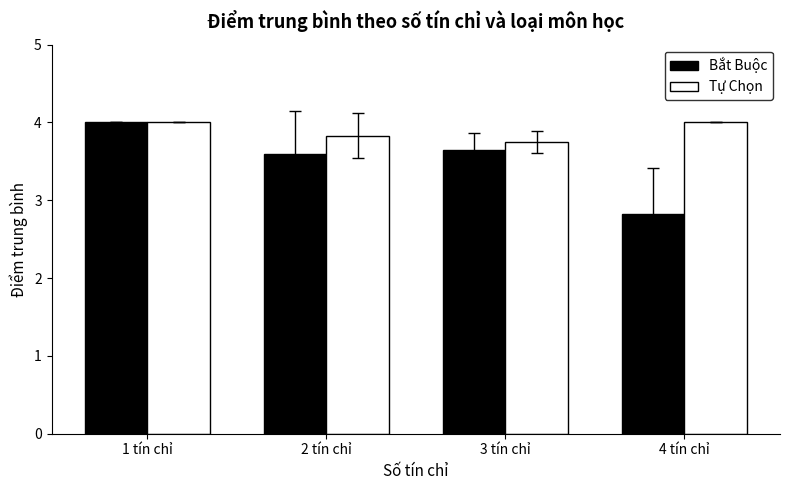

How many bars are there in each group?

2